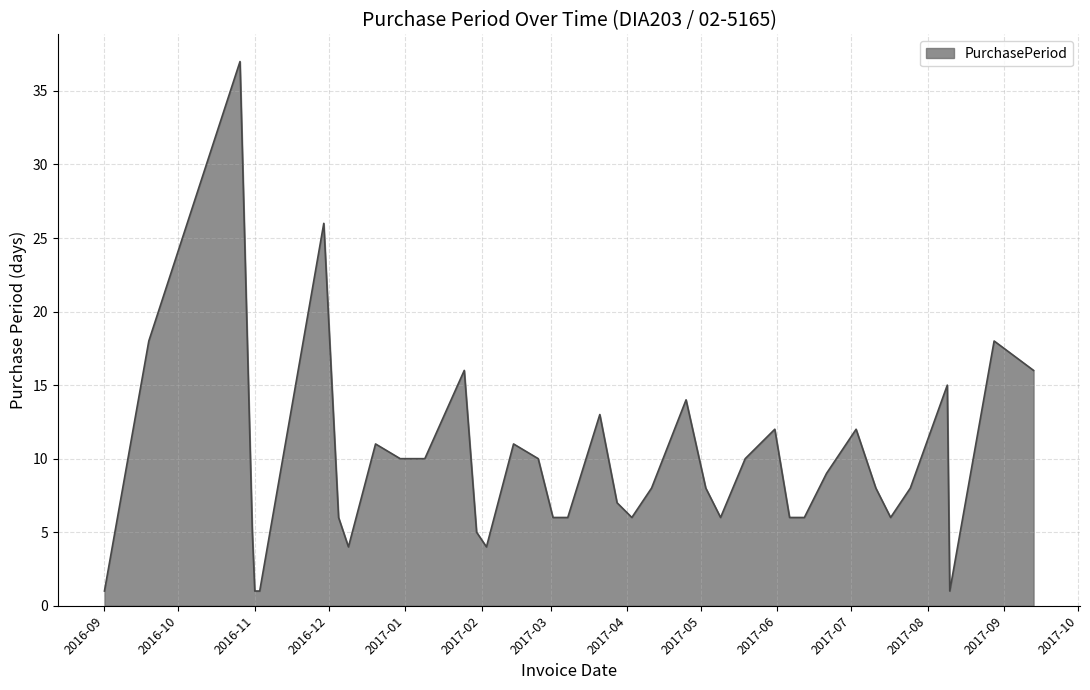

How many lines are shown in the chart?

1